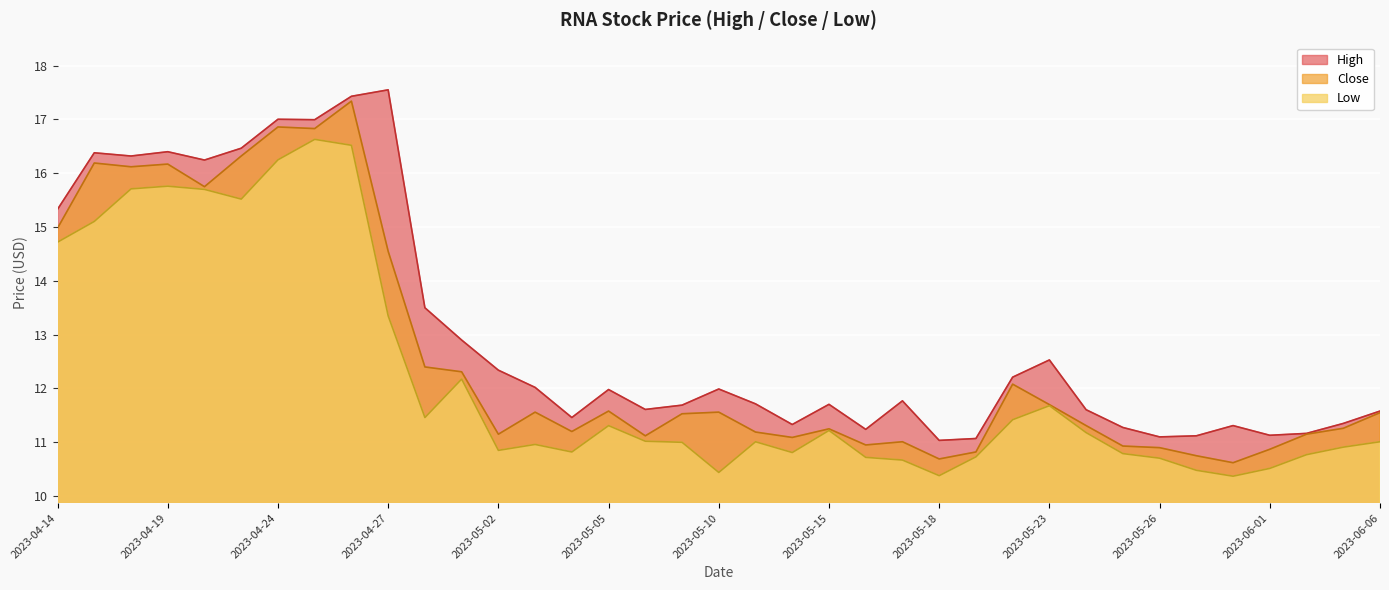

At how many categories does at least one series exceed 10?

37